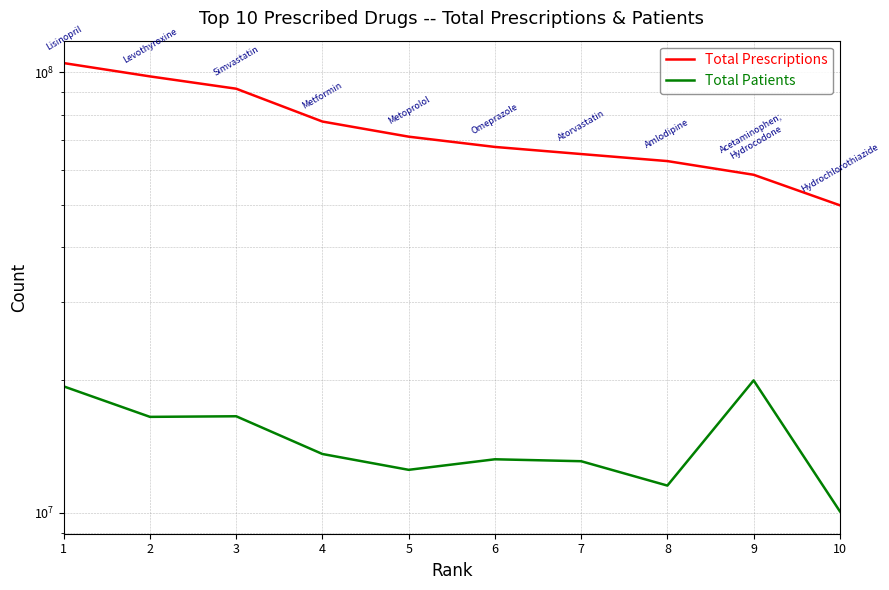

Reading left to right, list all the values displayed in this chart.

Total Prescriptions: 104868249	97814678	91715621	77245209	71372682	67642688	65174783	62816160	58483370	49854894
Total Patients: 19339900	16491244	16543079	13580367	12502141	13210834	13077835	11513217	19957098	10064252